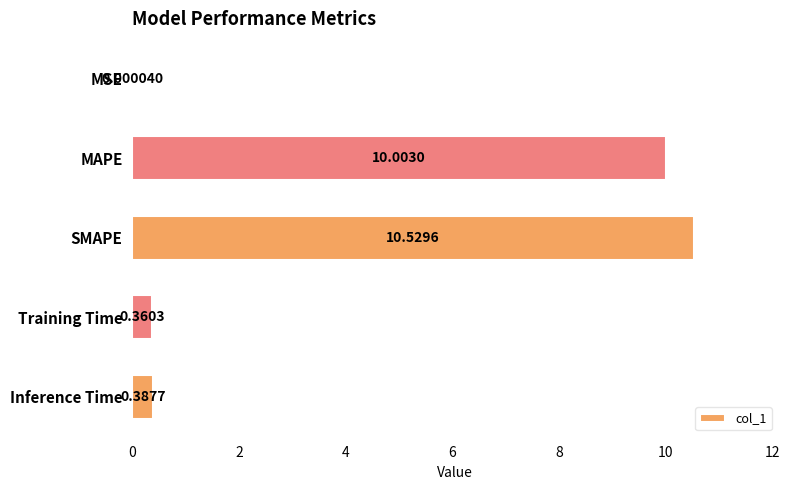

At which label is the value closest to 5?

Inference Time